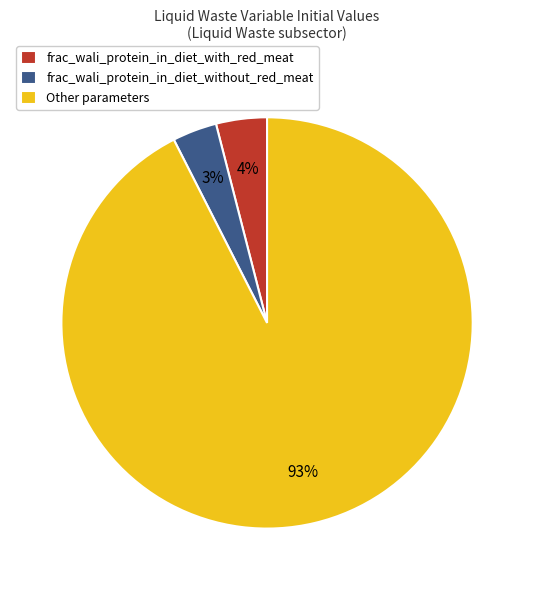

Is the sum of frac_wali_protein_in_diet_without_red_meat and frac_wali_protein_in_diet_with_red_meat greater than half?

No